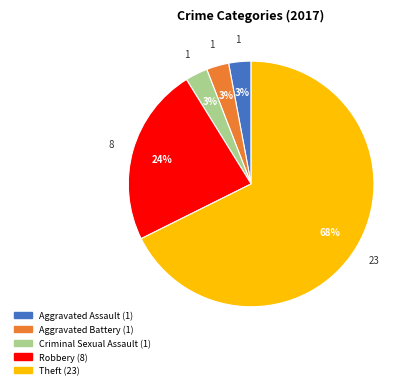

To the nearest percent, what is the average slice percentage?

20%